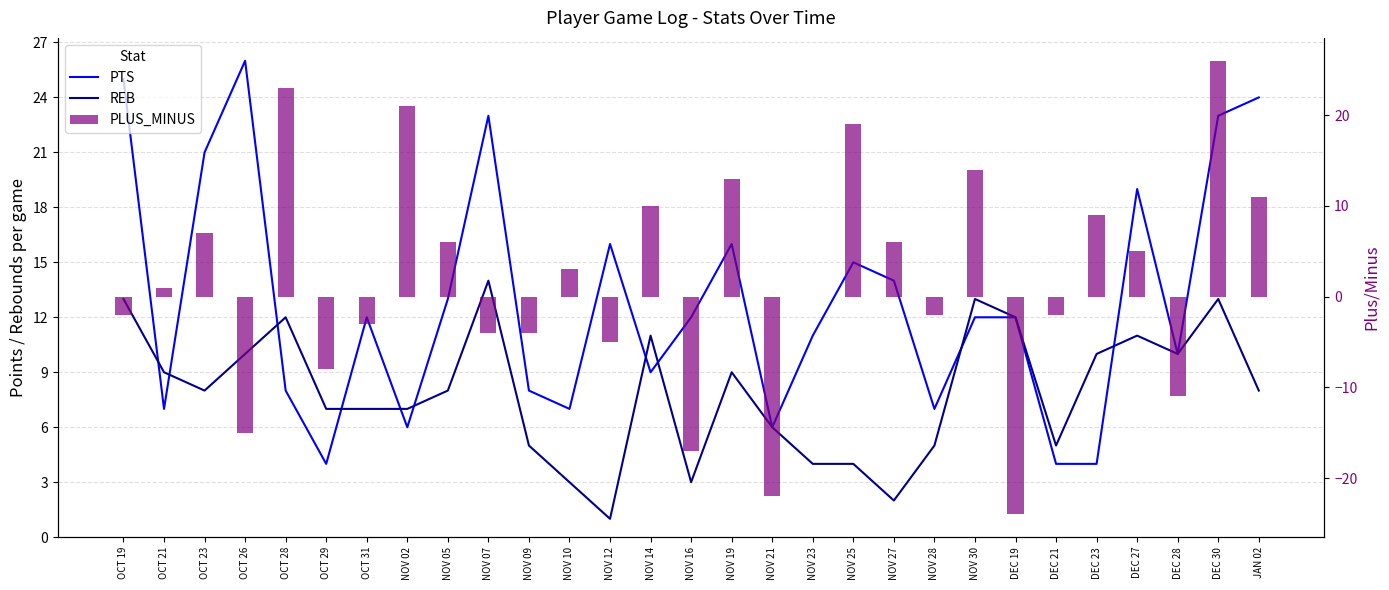

Reading right to left, extract all data points from this chart.

PTS: JAN 02=24	DEC 30=23	DEC 28=10	DEC 27=19	DEC 23=4	DEC 21=4	DEC 19=12	NOV 30=12	NOV 28=7	NOV 27=14	NOV 25=15	NOV 23=11	NOV 21=6	NOV 19=16	NOV 16=12	NOV 14=9	NOV 12=16	NOV 10=7	NOV 09=8	NOV 07=23	NOV 05=13	NOV 02=6	OCT 31=12	OCT 29=4	OCT 28=8	OCT 26=26	OCT 23=21	OCT 21=7	OCT 19=25
REB: JAN 02=8	DEC 30=13	DEC 28=10	DEC 27=11	DEC 23=10	DEC 21=5	DEC 19=12	NOV 30=13	NOV 28=5	NOV 27=2	NOV 25=4	NOV 23=4	NOV 21=6	NOV 19=9	NOV 16=3	NOV 14=11	NOV 12=1	NOV 10=3	NOV 09=5	NOV 07=14	NOV 05=8	NOV 02=7	OCT 31=7	OCT 29=7	OCT 28=12	OCT 26=10	OCT 23=8	OCT 21=9	OCT 19=13
PLUS_MINUS: JAN 02=11	DEC 30=26	DEC 28=-11	DEC 27=5	DEC 23=9	DEC 21=-2	DEC 19=-24	NOV 30=14	NOV 28=-2	NOV 27=6	NOV 25=19	NOV 23=0	NOV 21=-22	NOV 19=13	NOV 16=-17	NOV 14=10	NOV 12=-5	NOV 10=3	NOV 09=-4	NOV 07=-4	NOV 05=6	NOV 02=21	OCT 31=-3	OCT 29=-8	OCT 28=23	OCT 26=-15	OCT 23=7	OCT 21=1	OCT 19=-2